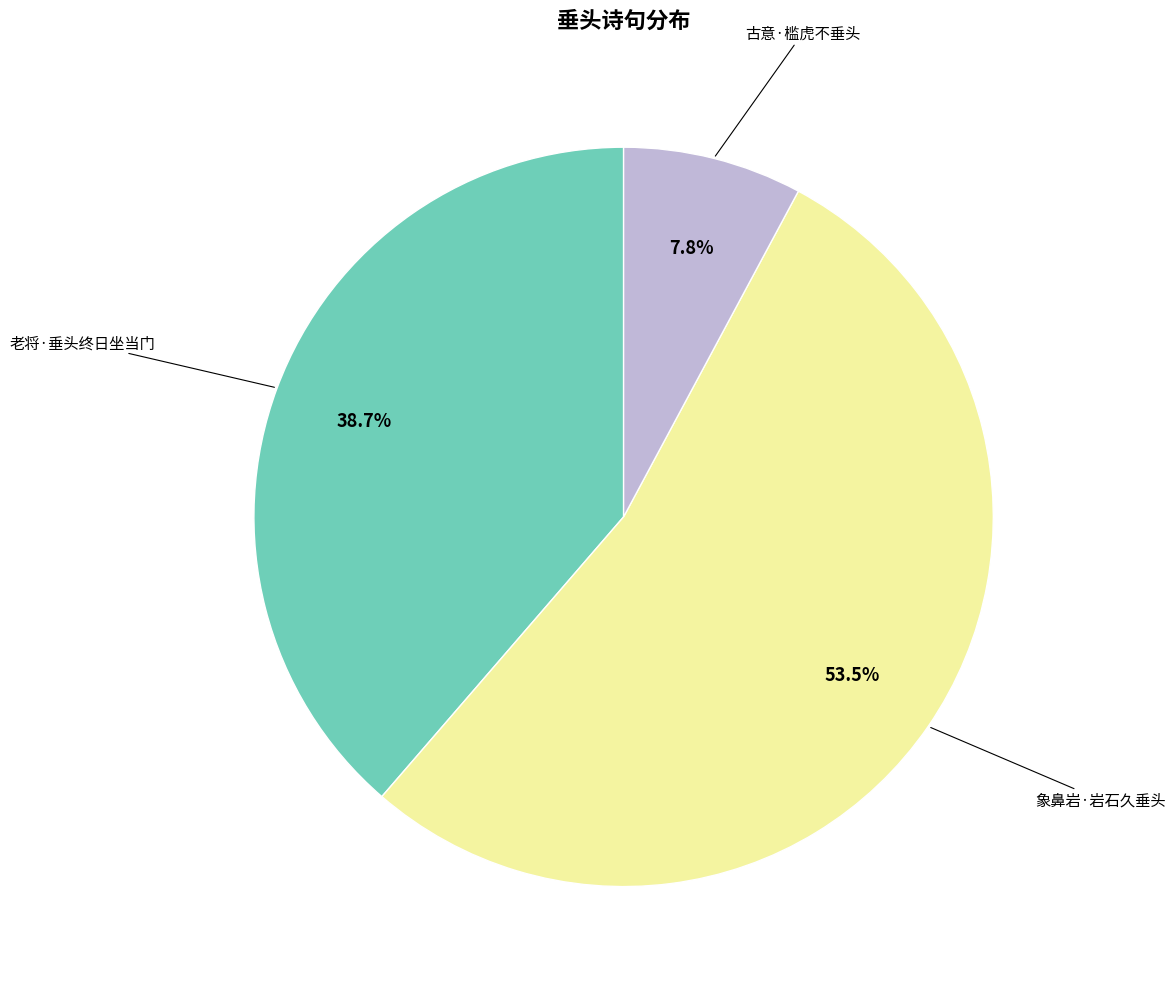

Is there a majority slice in this chart?

Yes